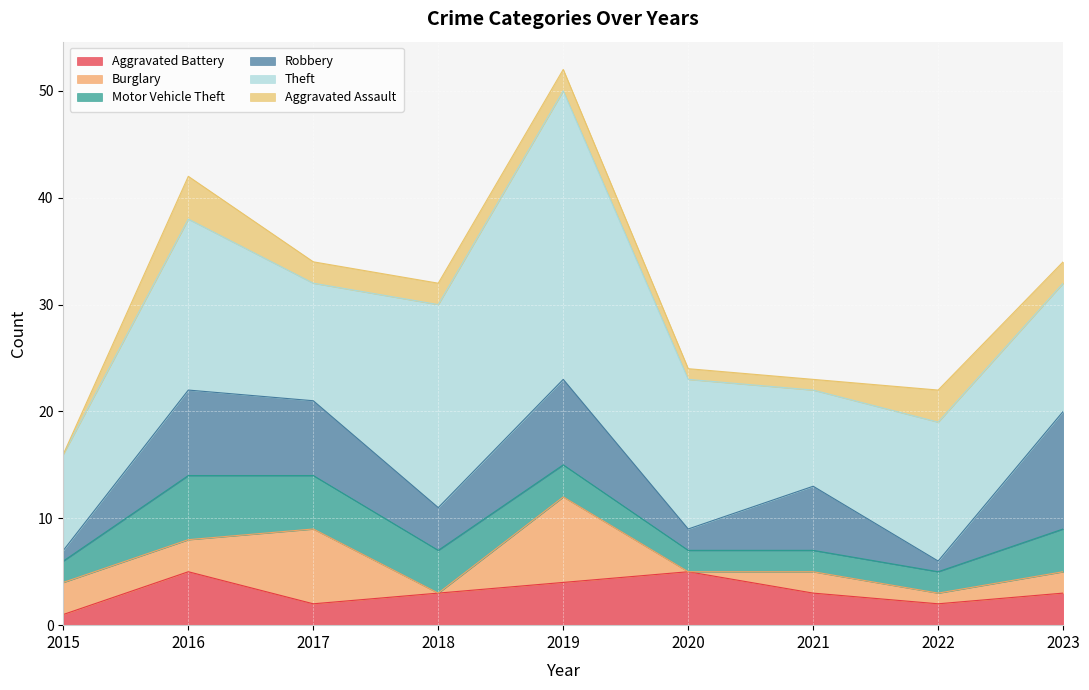

What is the maximum value shown in the chart?

27